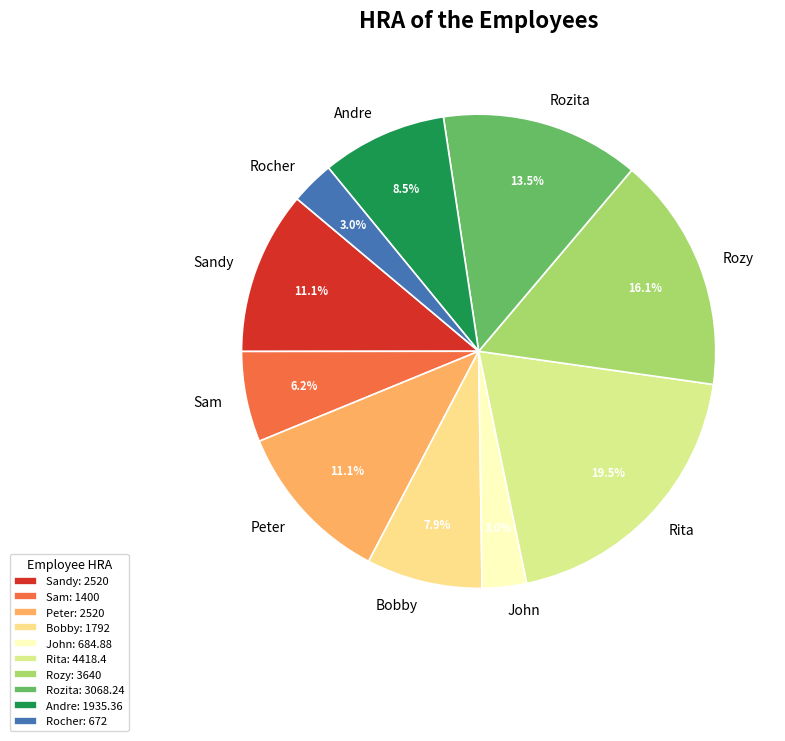

To the nearest percent, what is the difference between the Rocher and Sam slice percentages?

3%